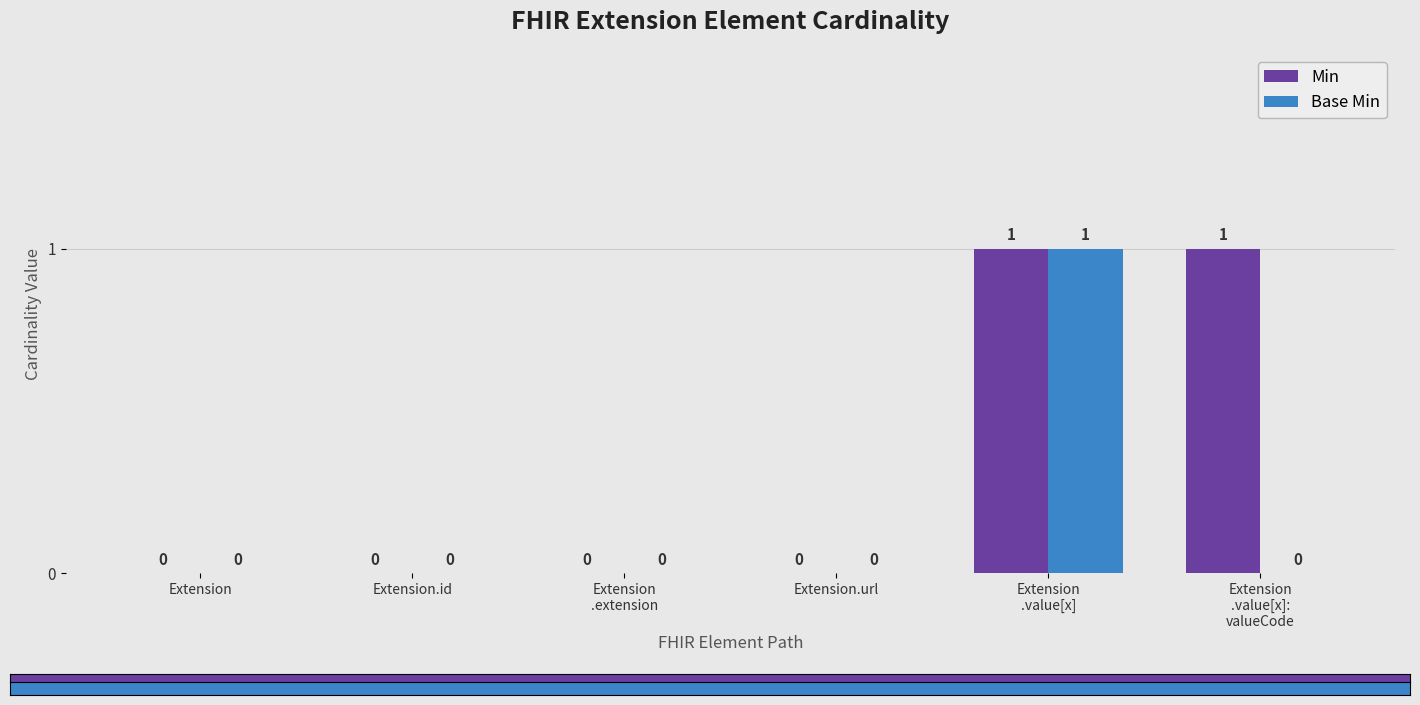

How many groups of bars are there?

6